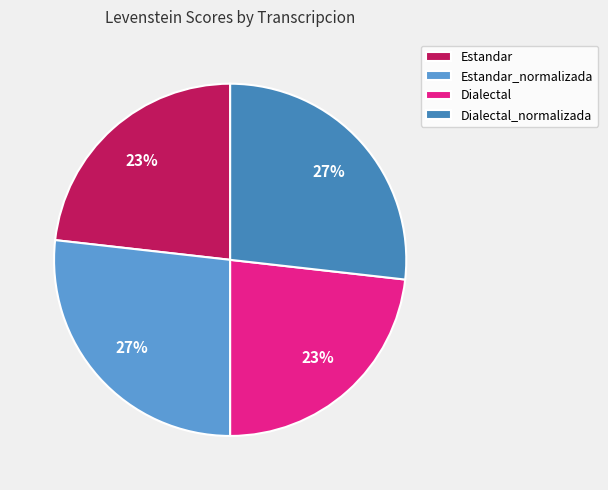

How much of the chart is everything except Dialectal_normalizada?

73.2%